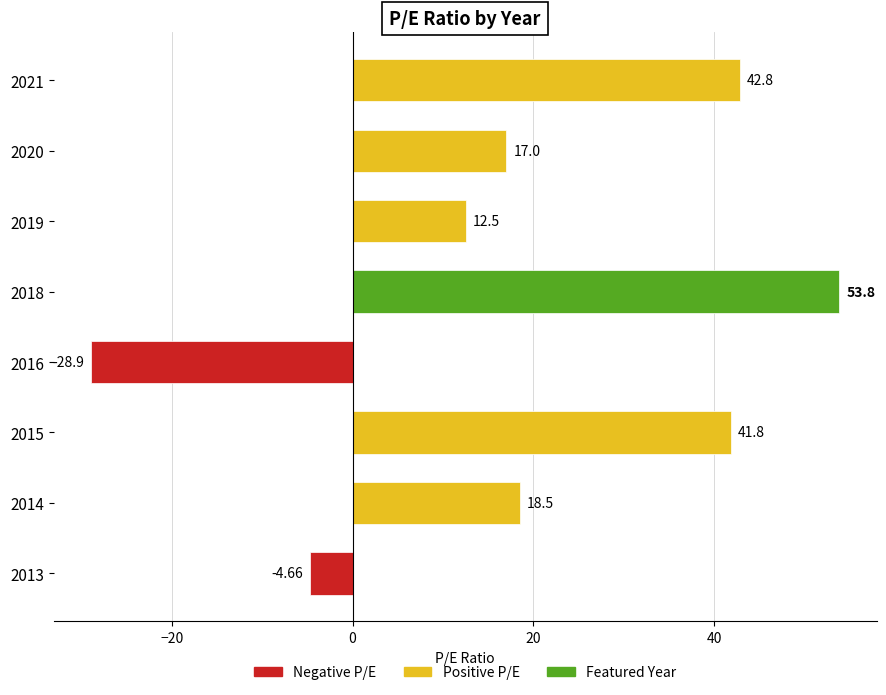

What is the difference between the maximum and second lowest values?

58.5